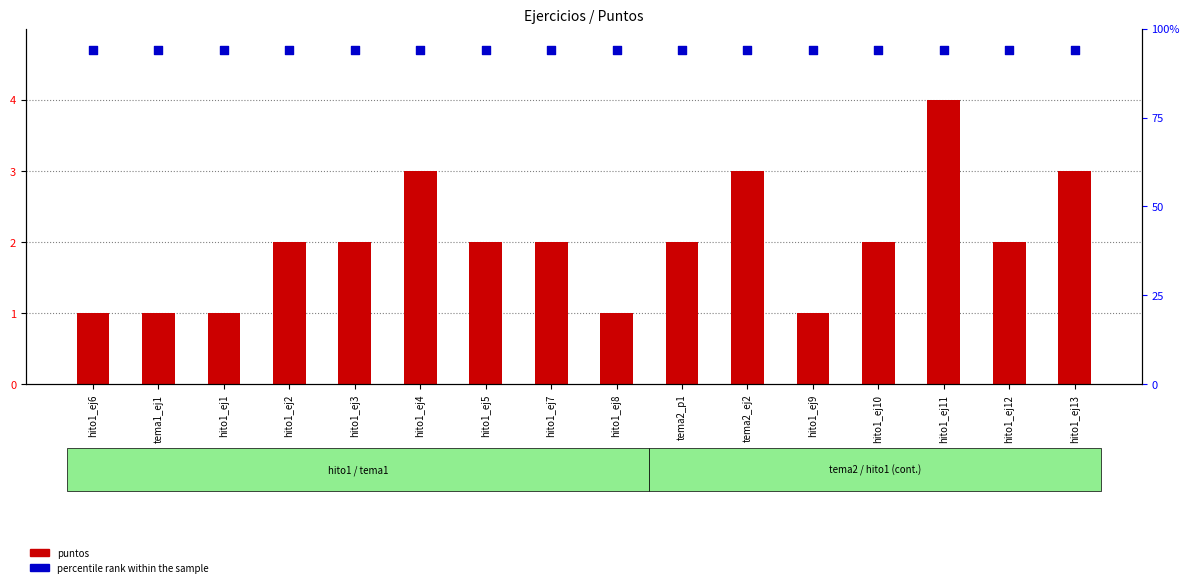

What are all the series names shown in the legend?

puntos, percentile rank within the sample